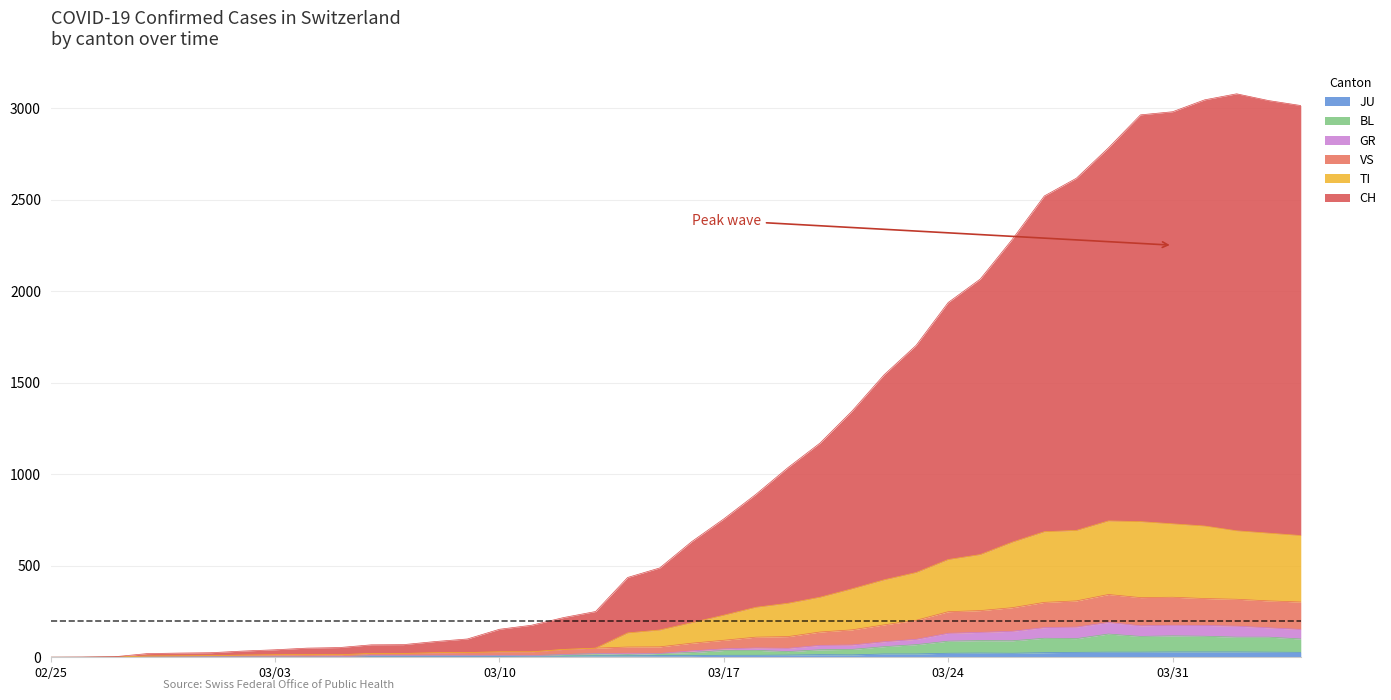

At how many categories does at least one series exceed 1922?

12